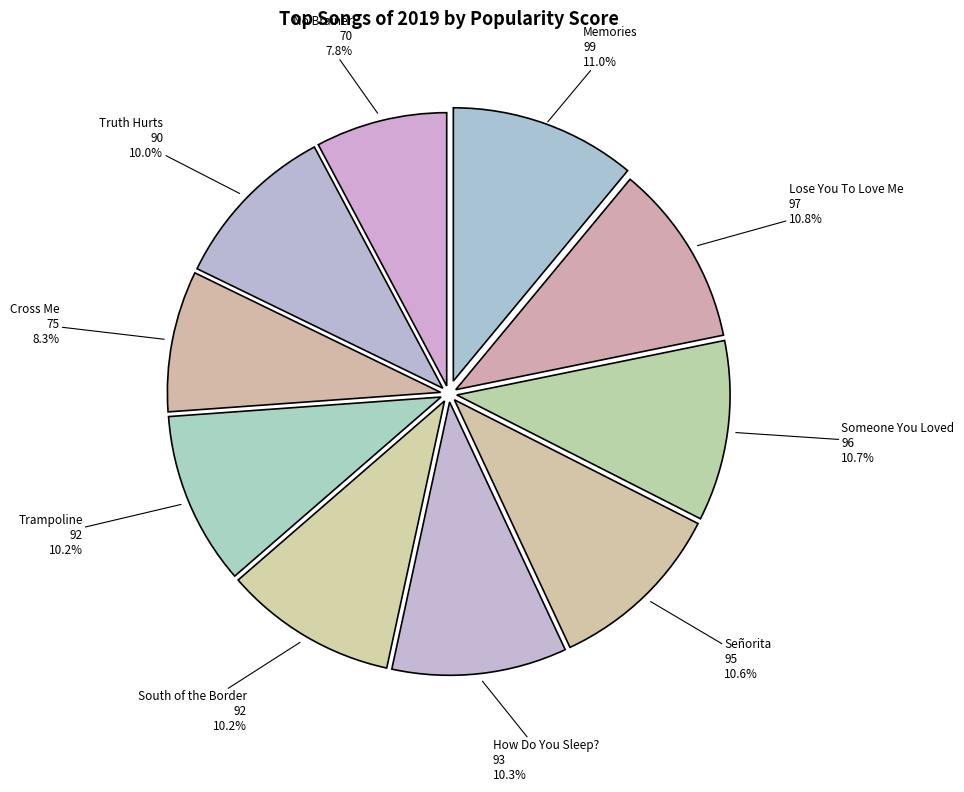

Approximately how many times larger is the value at Memories compared to How Do You Sleep??

1.1